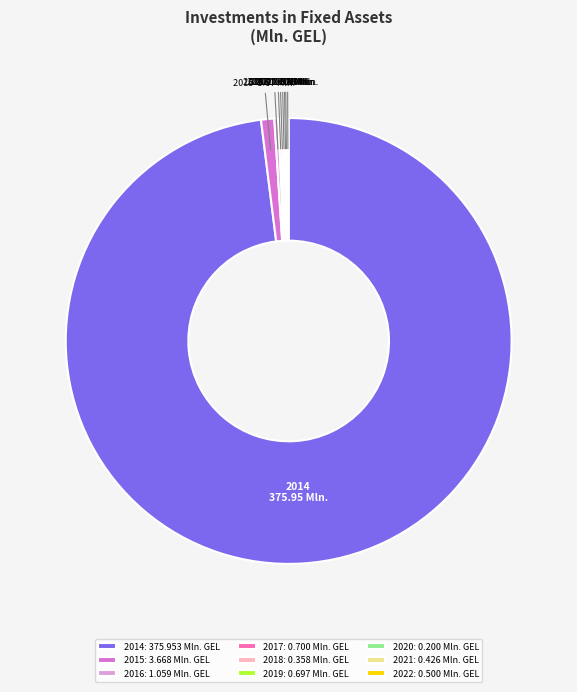

Is there any slice that represents more than half of the pie?

Yes